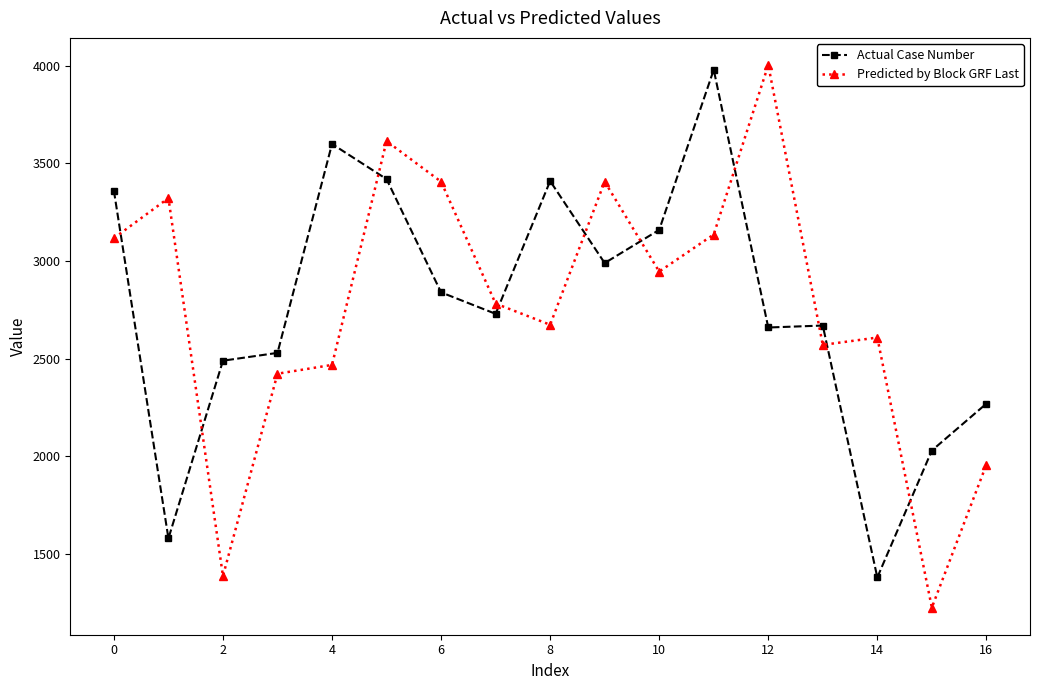

True or false: Predicted by Block GRF Last and Actual Case Number cross at least once.

True